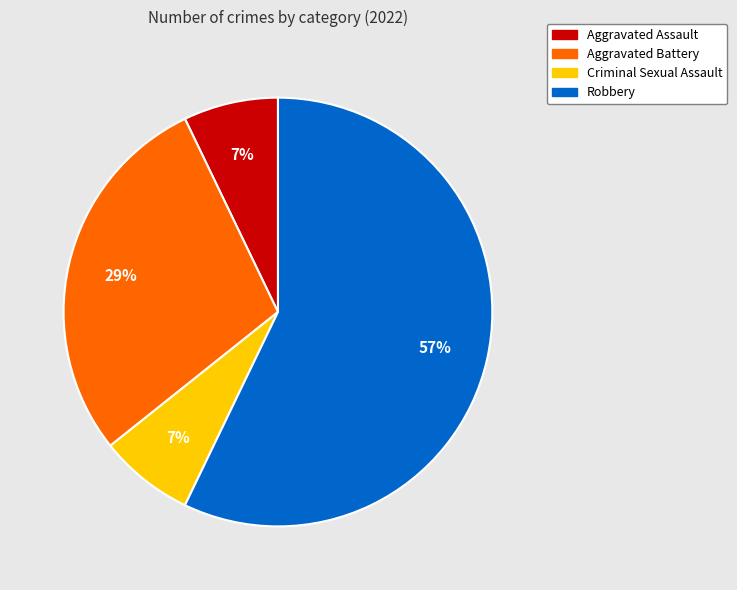

How many segments does this pie chart have?

4